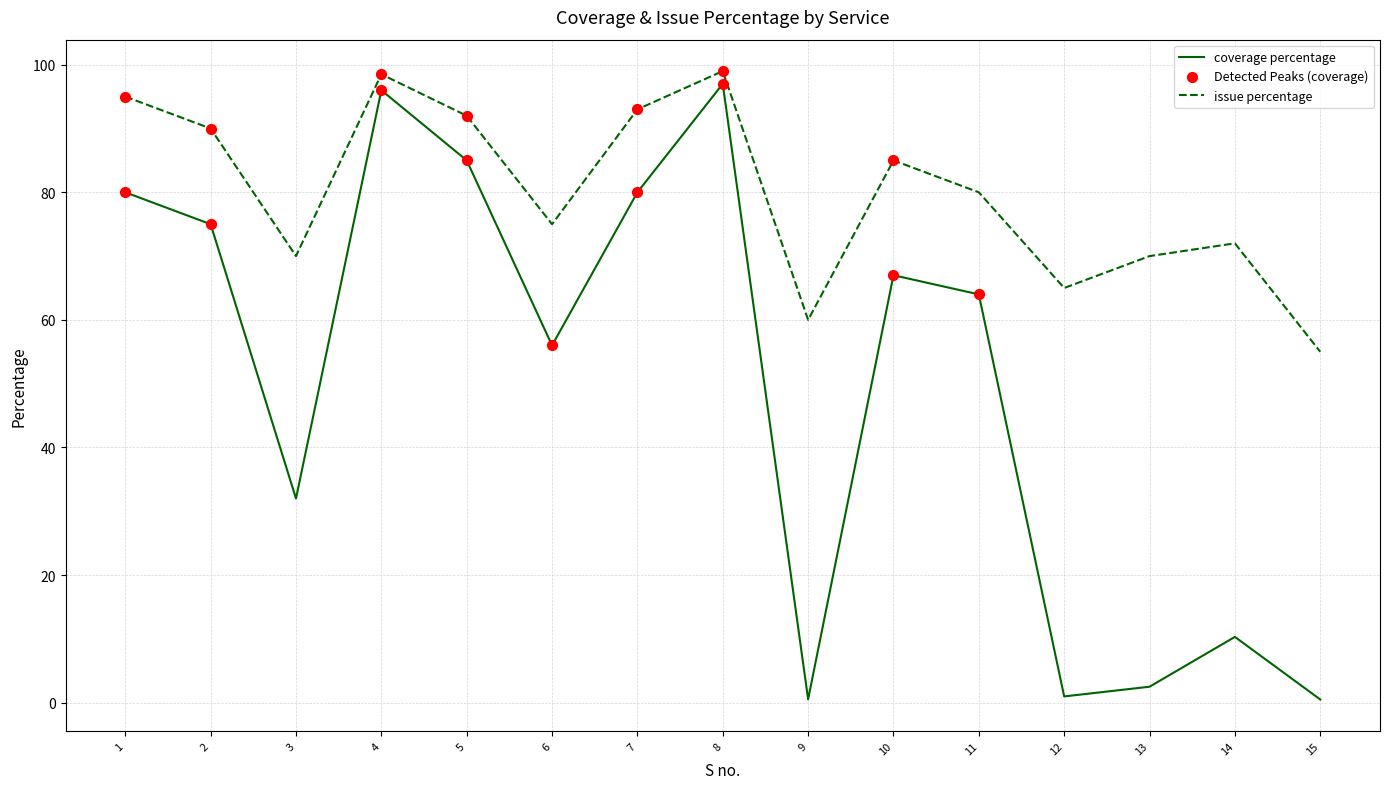

What is the total value across all series at 10?

152.0